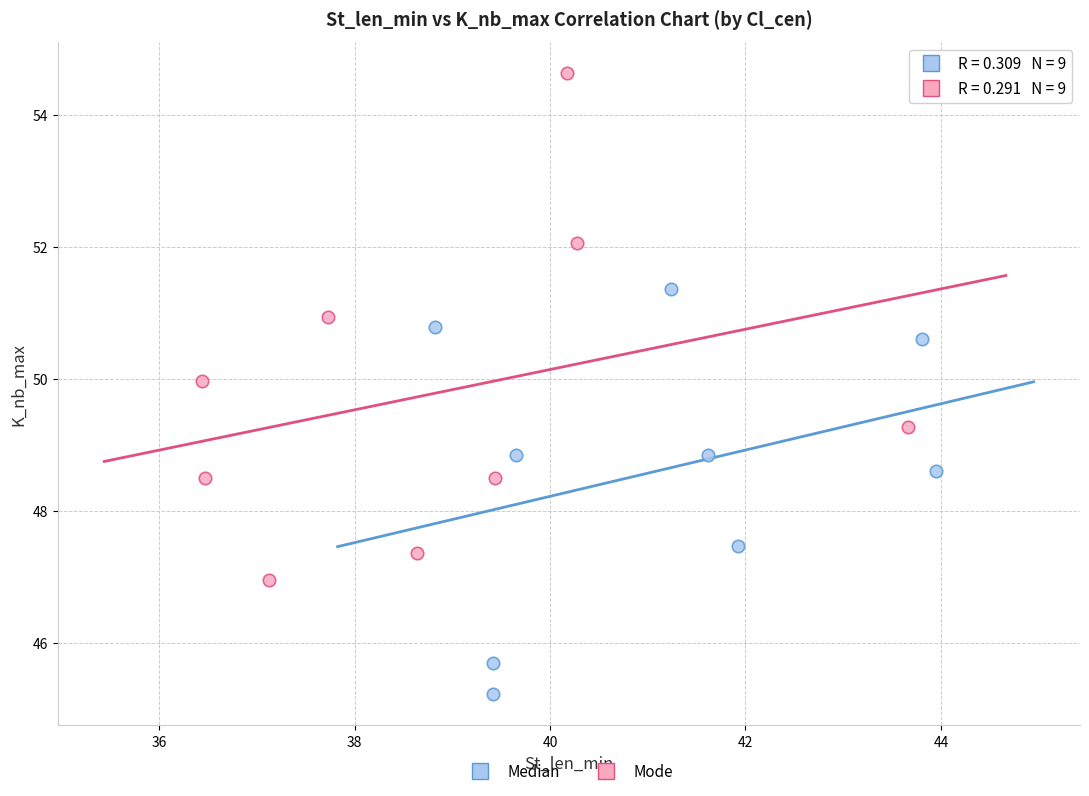

Which series reaches the minimum Y coordinate?

Median